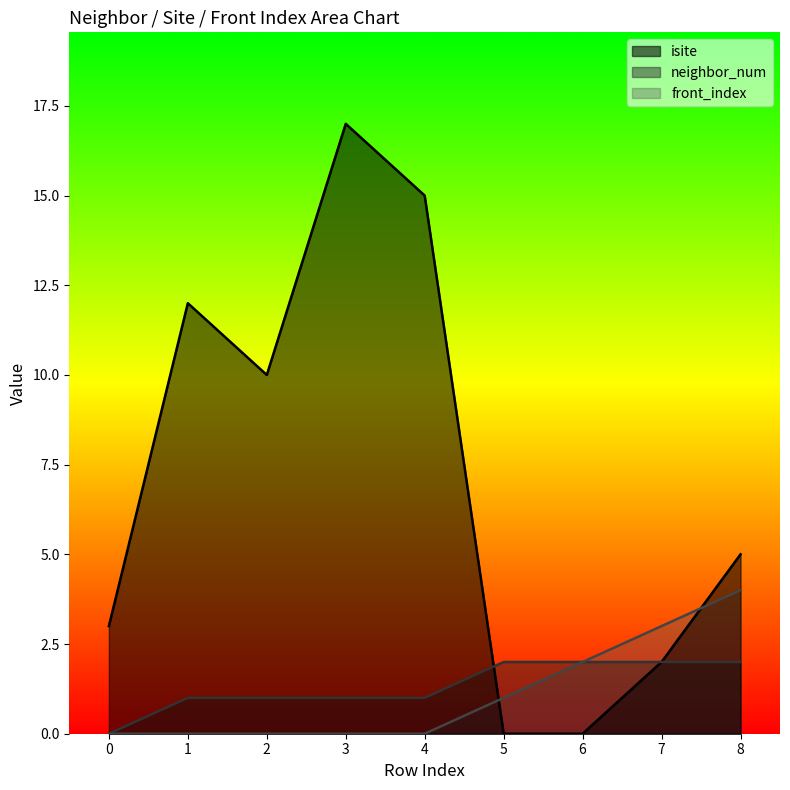

Which series has the widest spread of values?

isite